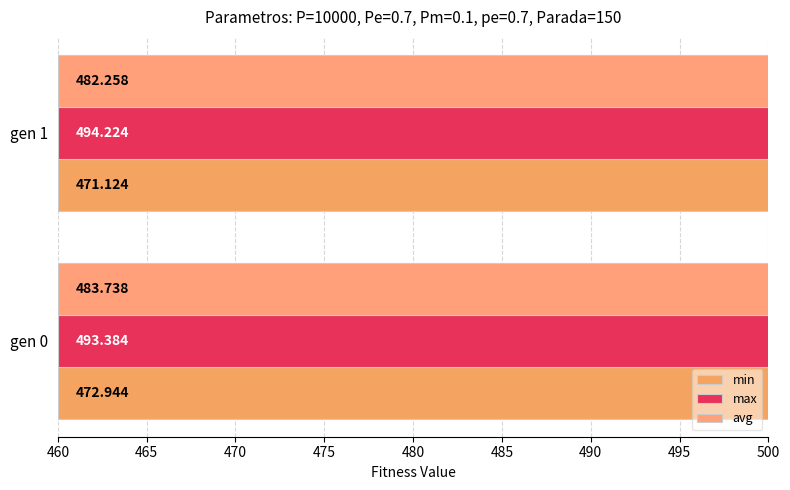

What is the value of the max bar at the 1st from the left?

493.4